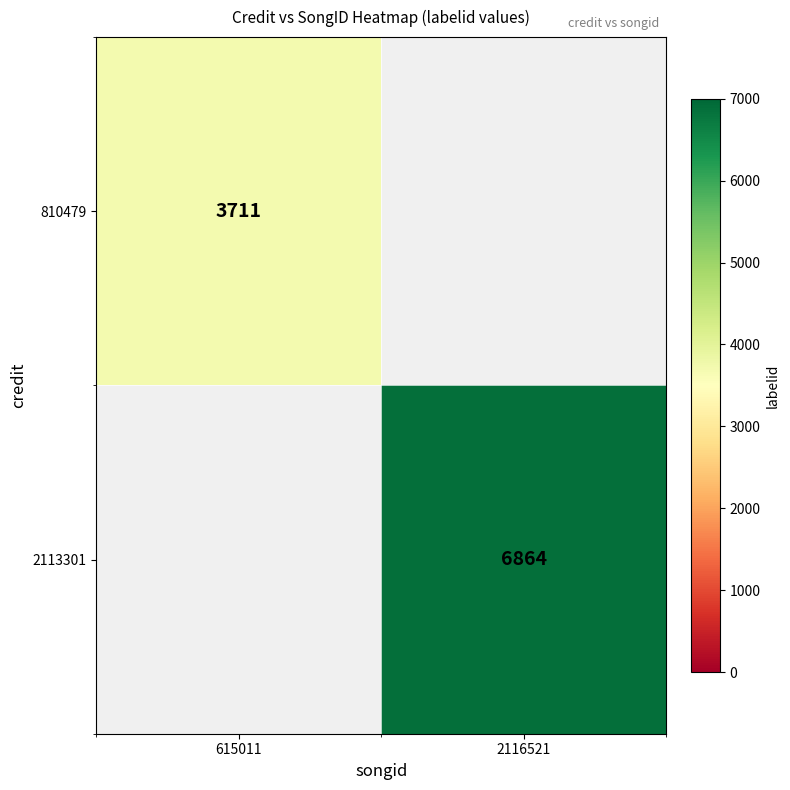

True or false: 810479 has a value of 3711 at 615011.

True